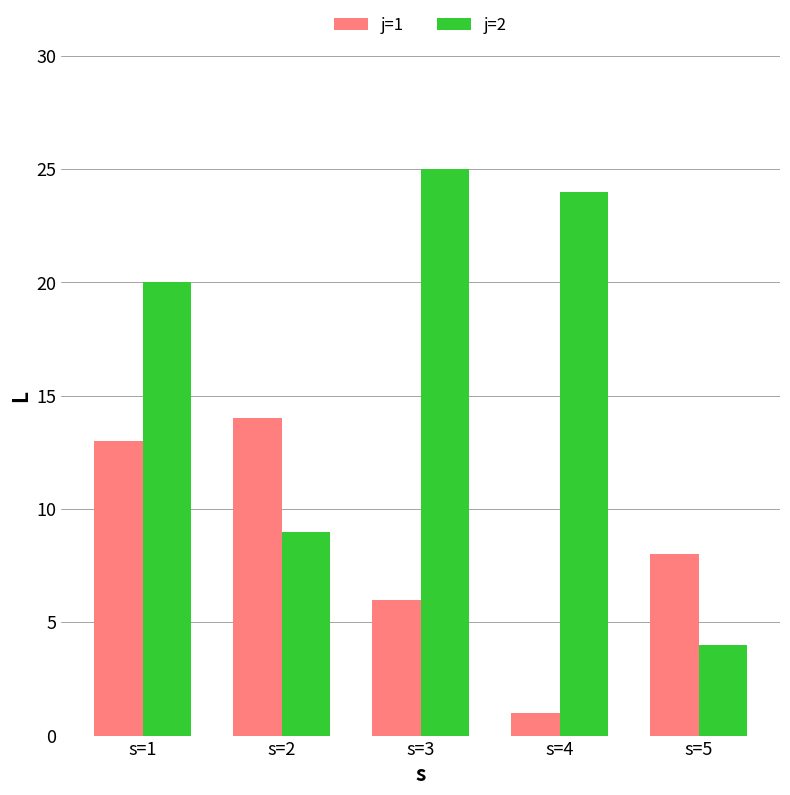

How many data points does each series have?

5